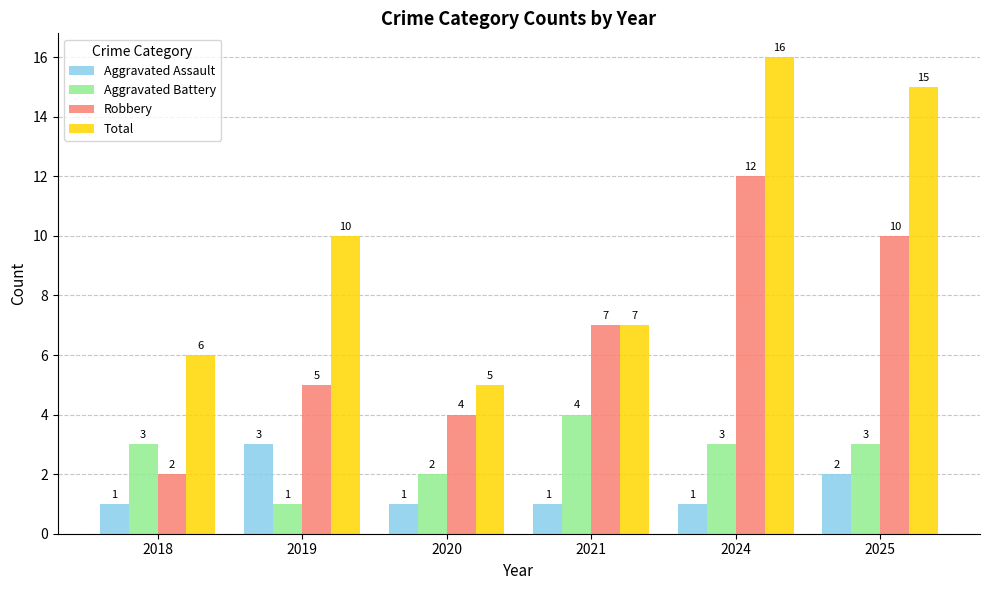

What is the spread (max minus min) of values at 2024?

15